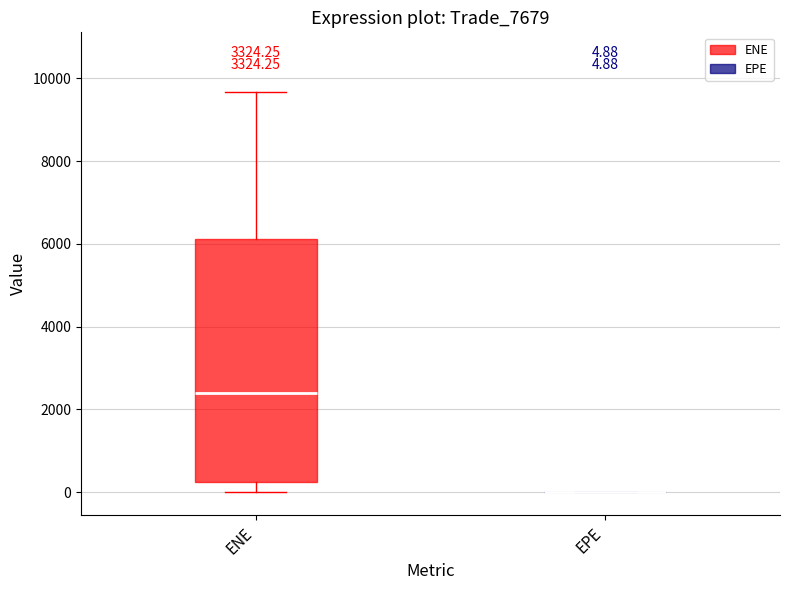

Comparing the boxes themselves (not the whiskers), which one is the tallest?

ENE